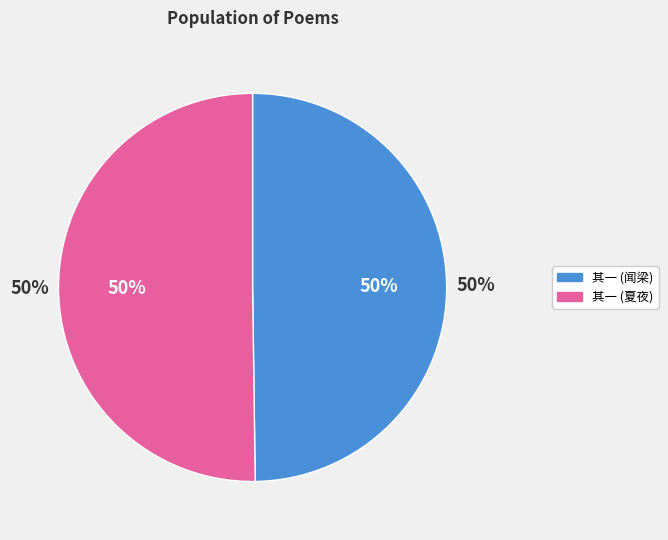

Rank the categories by value from lowest to highest.

闻梁侍讲叔厚先生暨王文哲黄门使交南将过富春赋此二律以侯兼致赠别之意 其一, 夏夜与钱子贞坐西斋以欲觉闻晨钟令人发深省之句为韵各赋诗以叙会别之意 其一